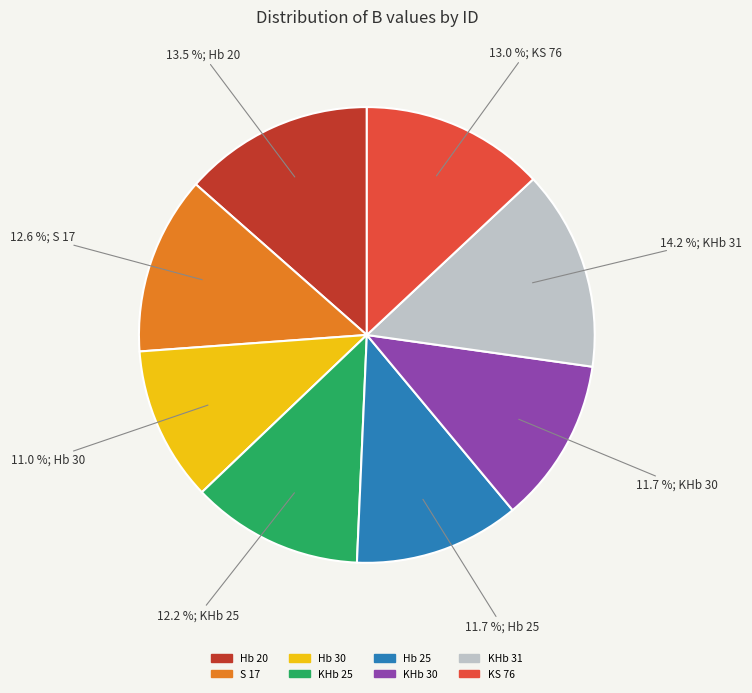

To the nearest percent, what is the average slice percentage?

12%